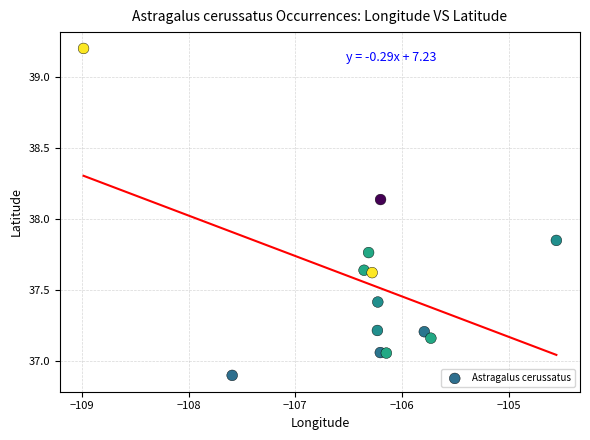

What is the range of X values (max minus min)?

4.4